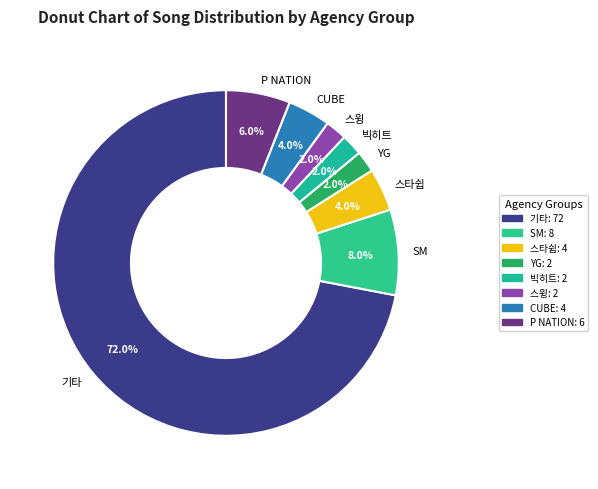

Combined, do 빅히트 and 기타 account for over 50%?

Yes